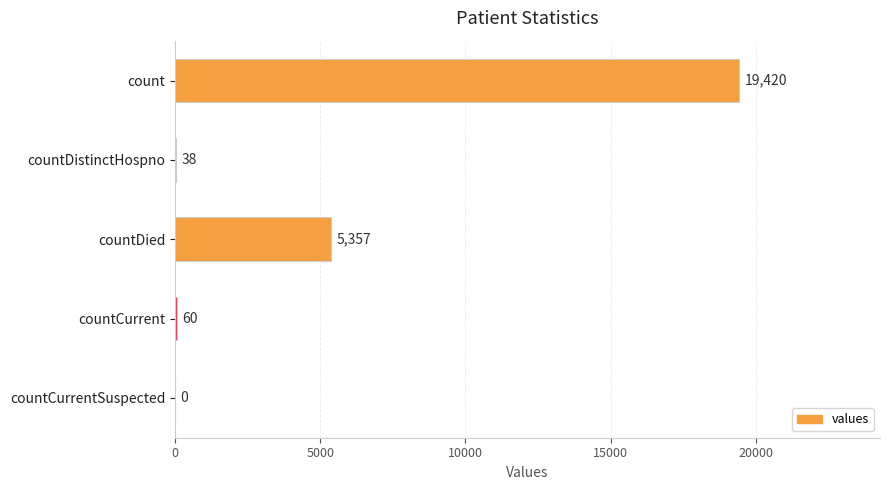

What is the change in value from countDistinctHospno to countCurrent?

+22